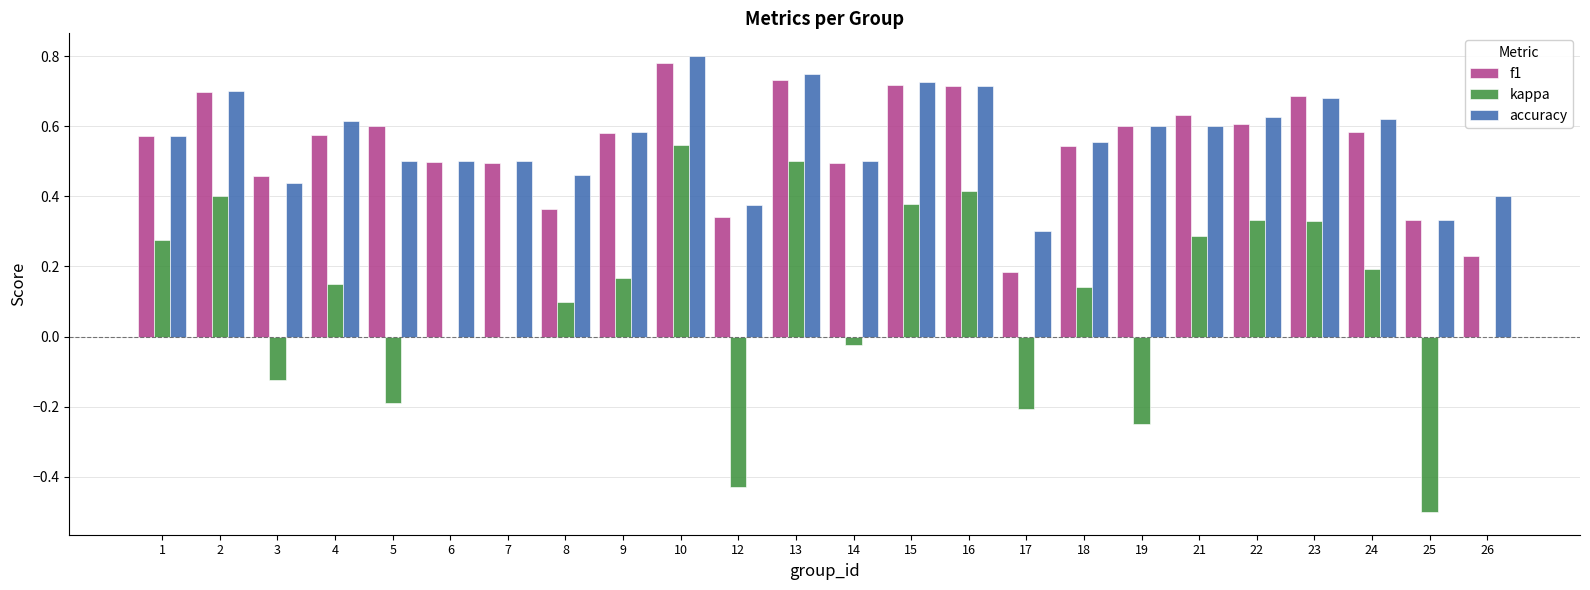

Which series changed the most between 24 and 25?

kappa